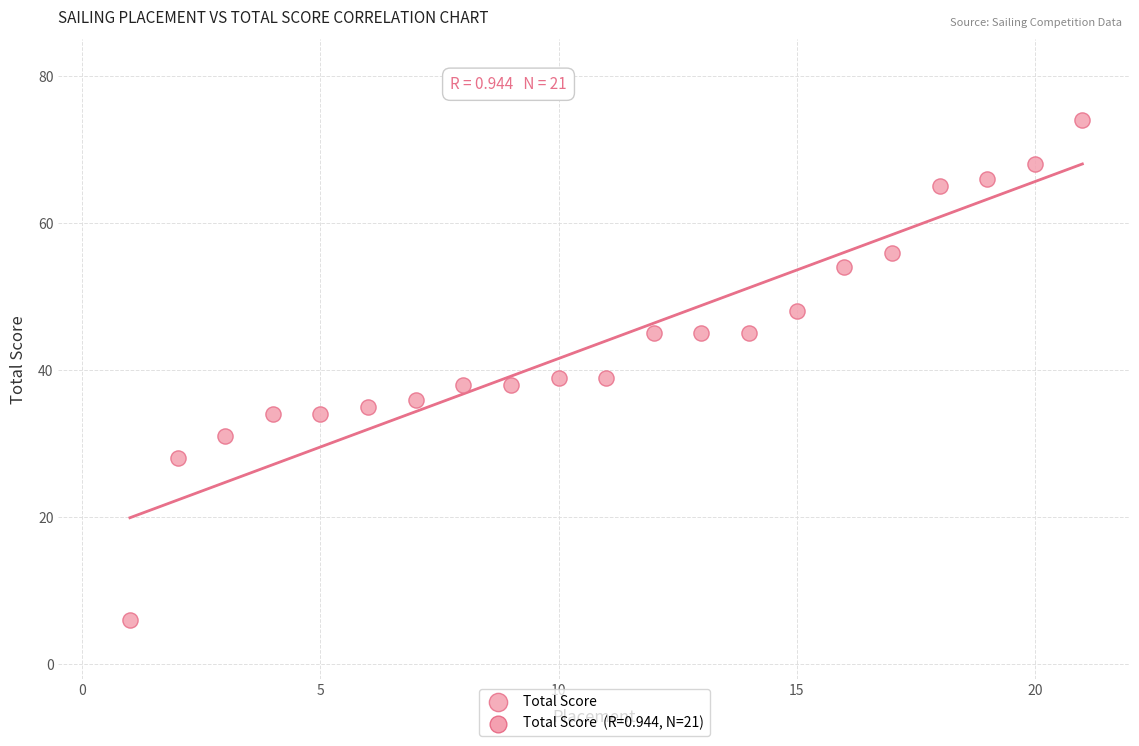

What is the range of X values (max minus min)?

20